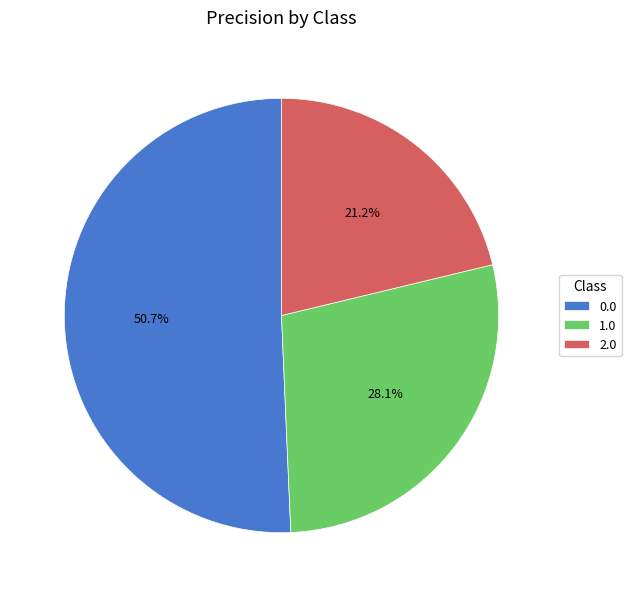

To the nearest percent, what portion does 1.0 represent?

28%